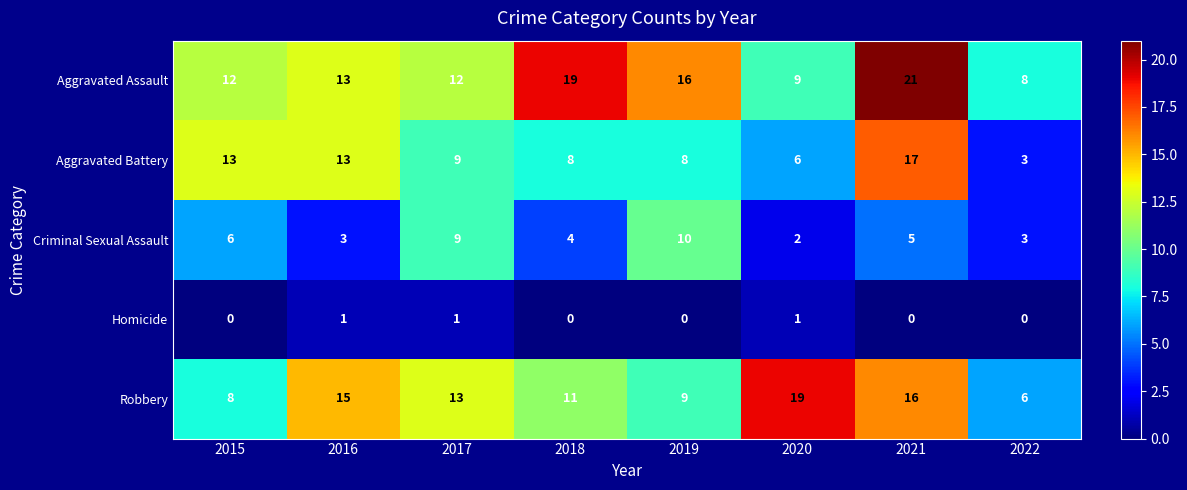

Rank the series by their maximum value, from highest to lowest.

Aggravated Assault, Robbery, Aggravated Battery, Criminal Sexual Assault, Homicide